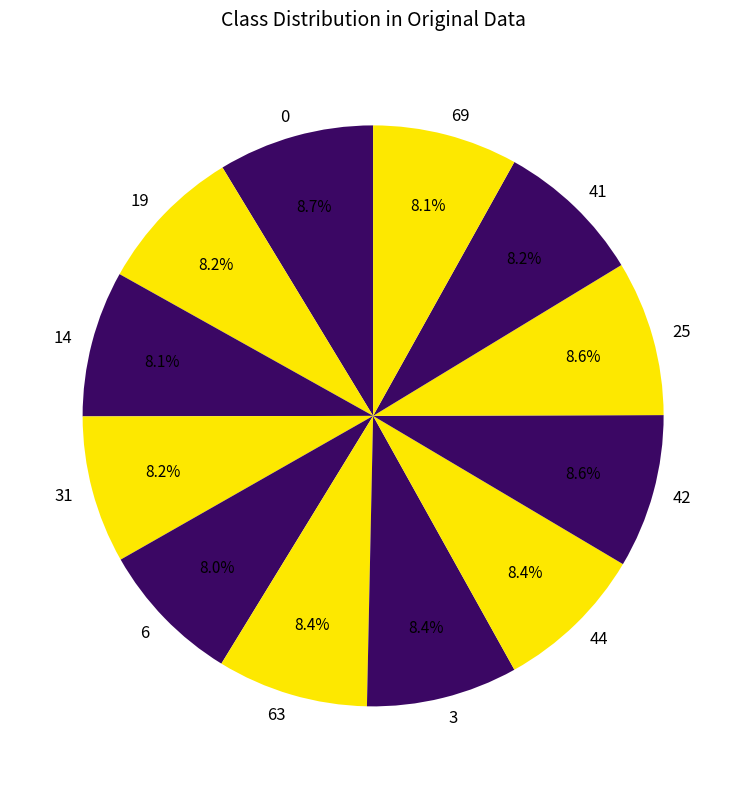

Does 0 account for over 50% of the chart?

No